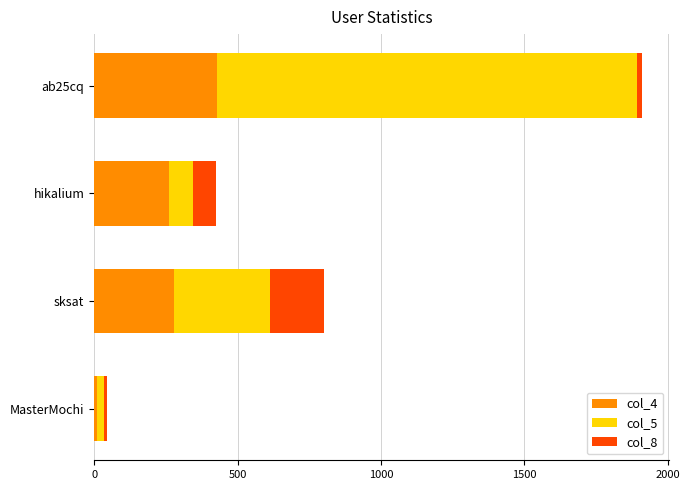

Which category has the lowest value in the col_4 series?

MasterMochi